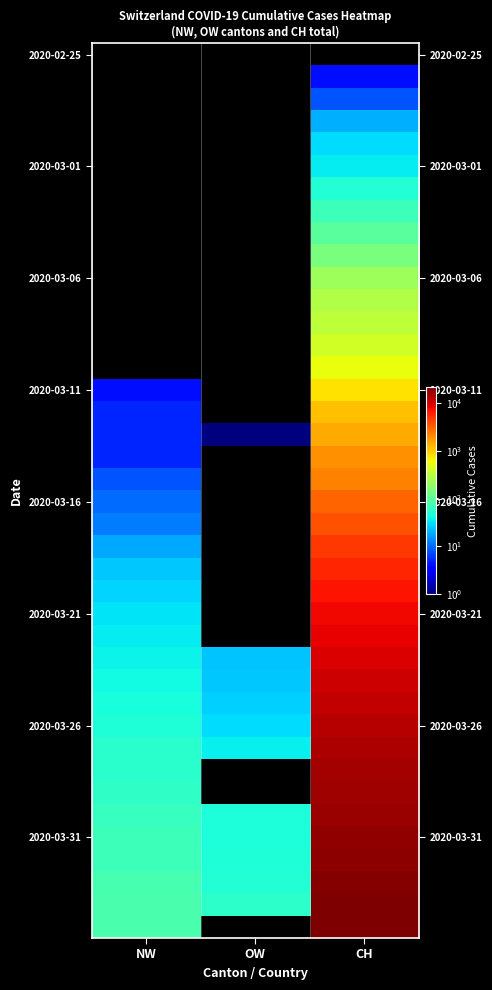

What is the smallest value displayed?

1.0